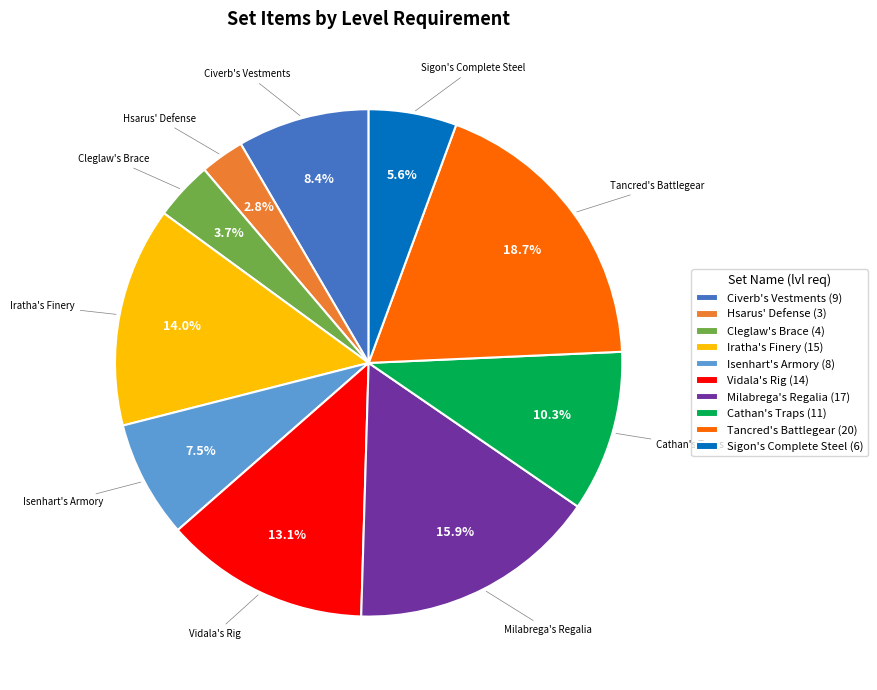

What percentage is the Sigon's Complete Steel slice, to the nearest percent?

6%